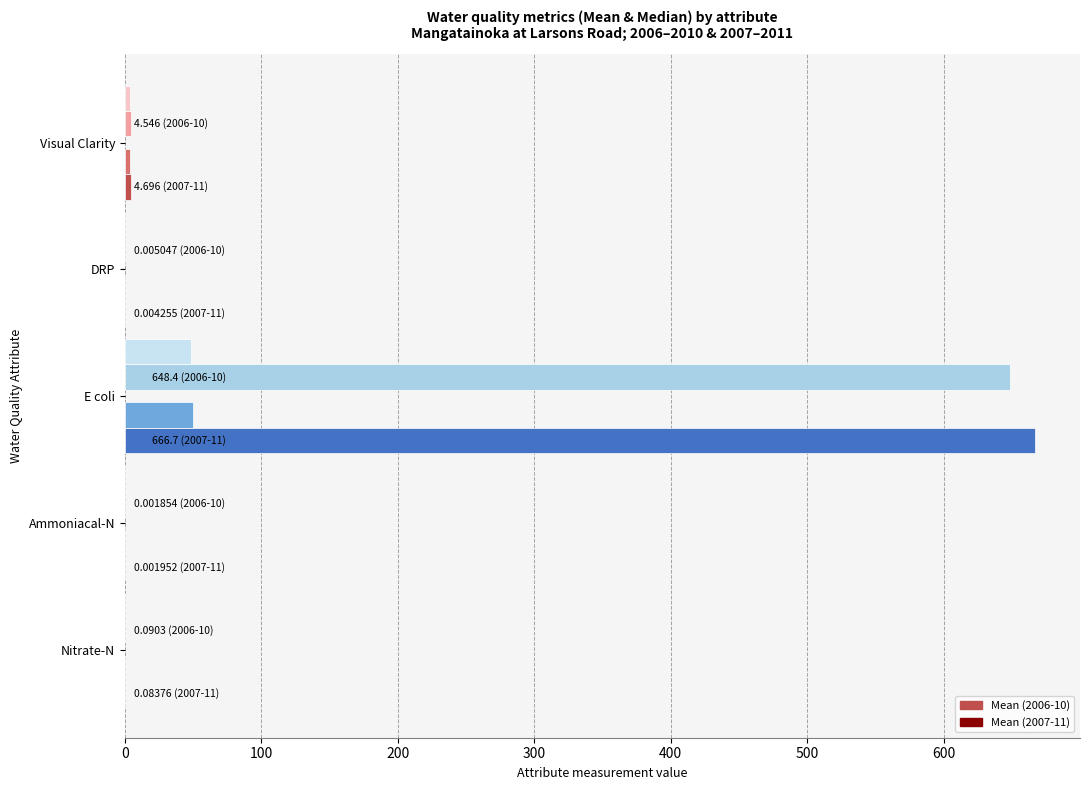

What is the greatest value displayed?

666.7